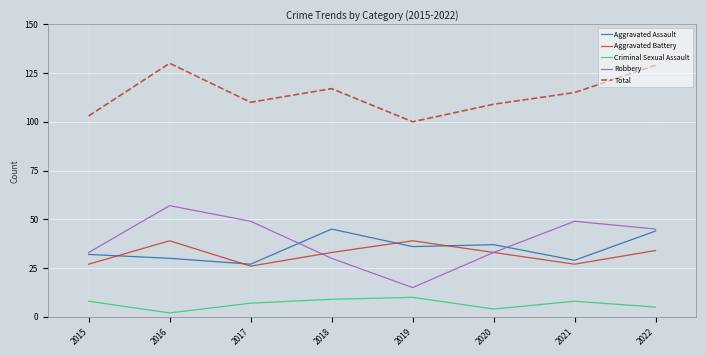

Reading right to left, what are all the values shown in this chart?

Aggravated Assault: 44	29	37	36	45	27	30	32
Aggravated Battery: 34	27	33	39	33	26	39	27
Criminal Sexual Assault: 5	8	4	10	9	7	2	8
Robbery: 45	49	33	15	30	49	57	33
Total: 129	115	109	100	117	110	130	103